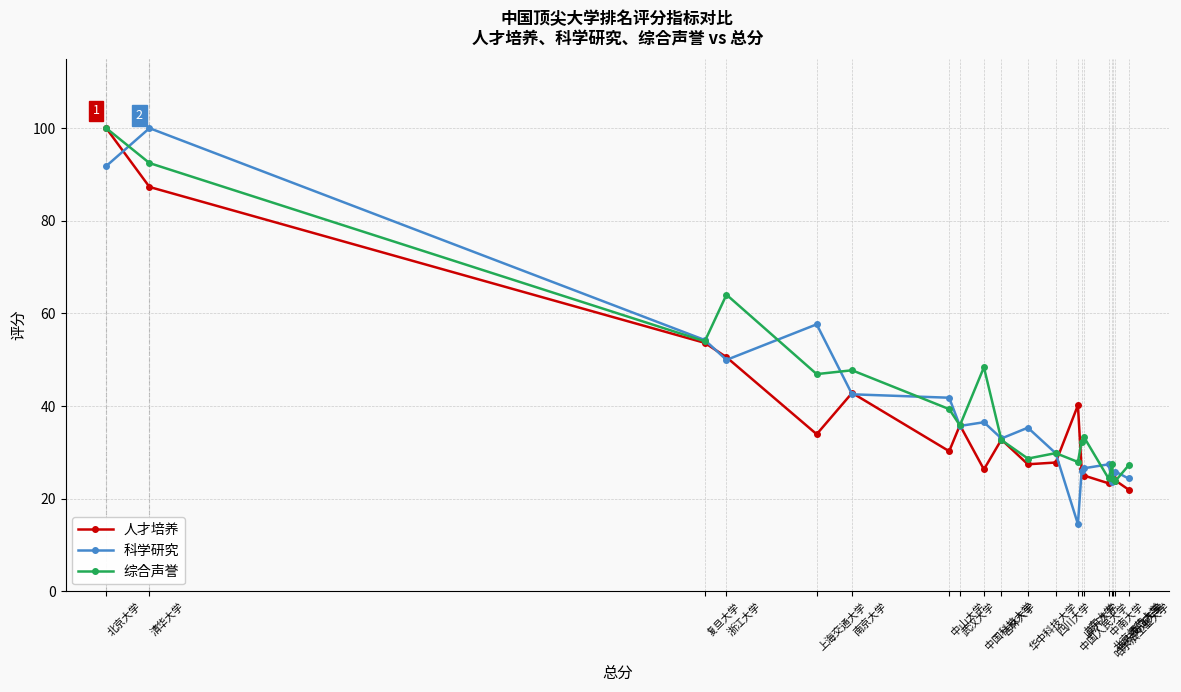

True or false: 综合声誉 has more than 2 interior local peaks.

True